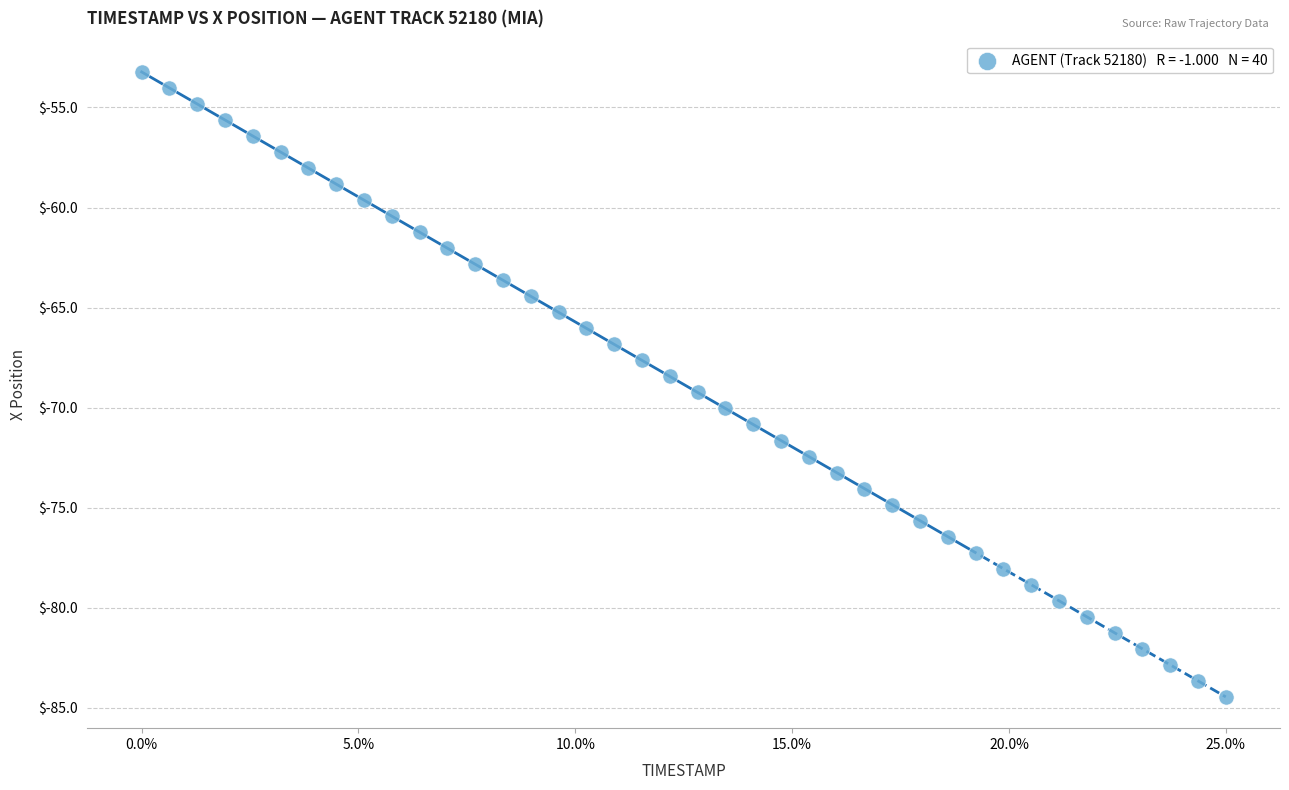

What is the range of X values (max minus min)?

3.9